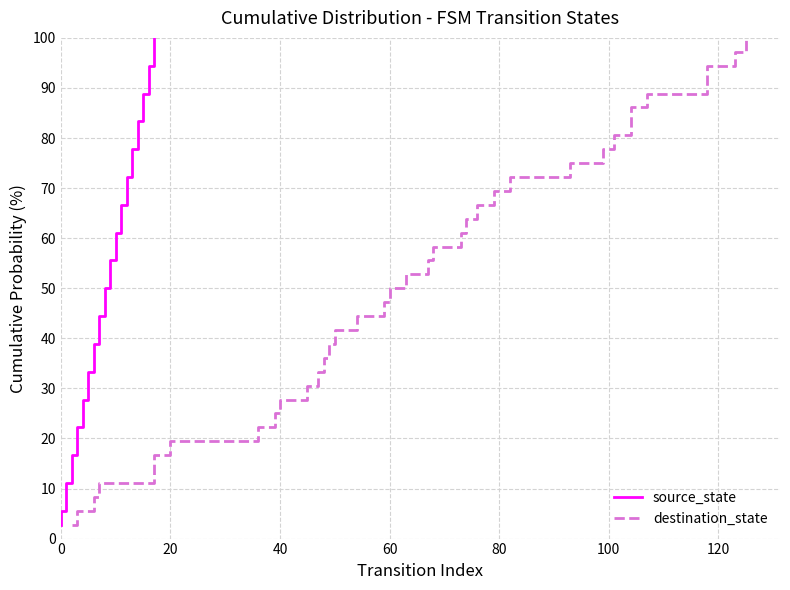

Reading right to left, extract all data points from this chart.

source_state: 100.0	97.2	94.4	91.7	88.9	86.1	83.3	80.6	77.8	75.0	72.2	69.4	66.7	63.9	61.1	58.3	55.6	52.8	50.0	47.2	44.4	41.7	38.9	36.1	33.3	30.6	27.8	25.0	22.2	19.4	16.7	13.9	11.1	8.3	5.6	2.8
destination_state: 100.0	97.2	94.4	91.7	88.9	86.1	83.3	80.6	77.8	75.0	72.2	69.4	66.7	63.9	61.1	58.3	55.6	52.8	50.0	47.2	44.4	41.7	38.9	36.1	33.3	30.6	27.8	25.0	22.2	19.4	16.7	13.9	11.1	8.3	5.6	2.8